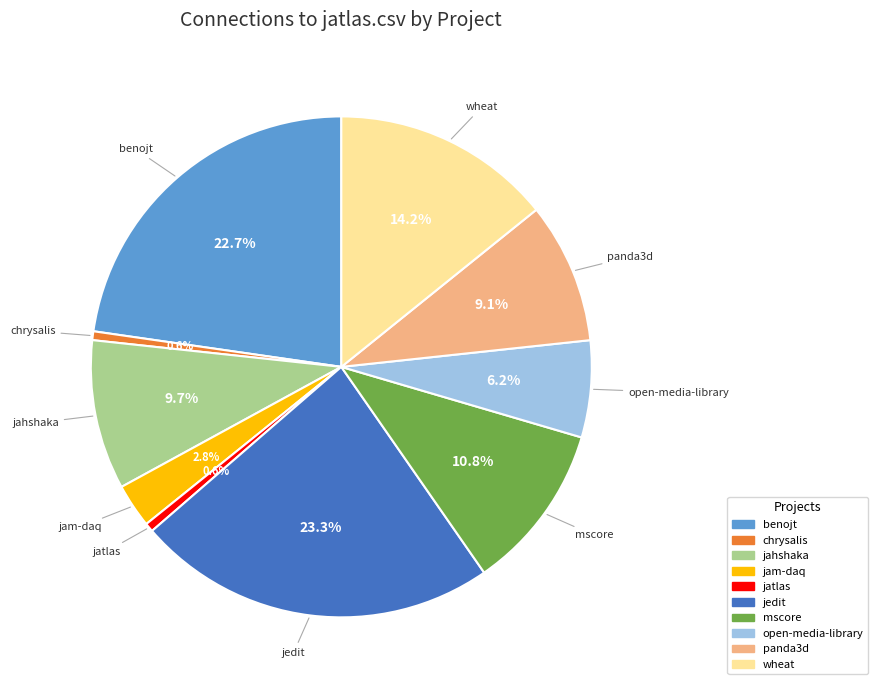

Is there any slice that represents more than half of the pie?

No